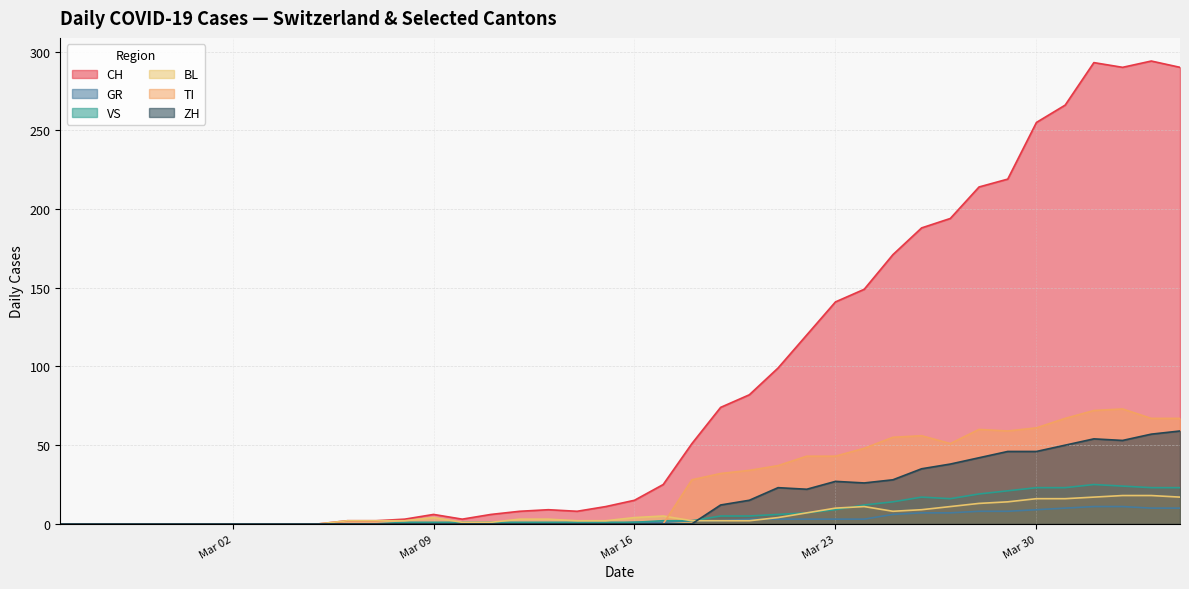

Where does the VS series first go above 1?

2020-03-17